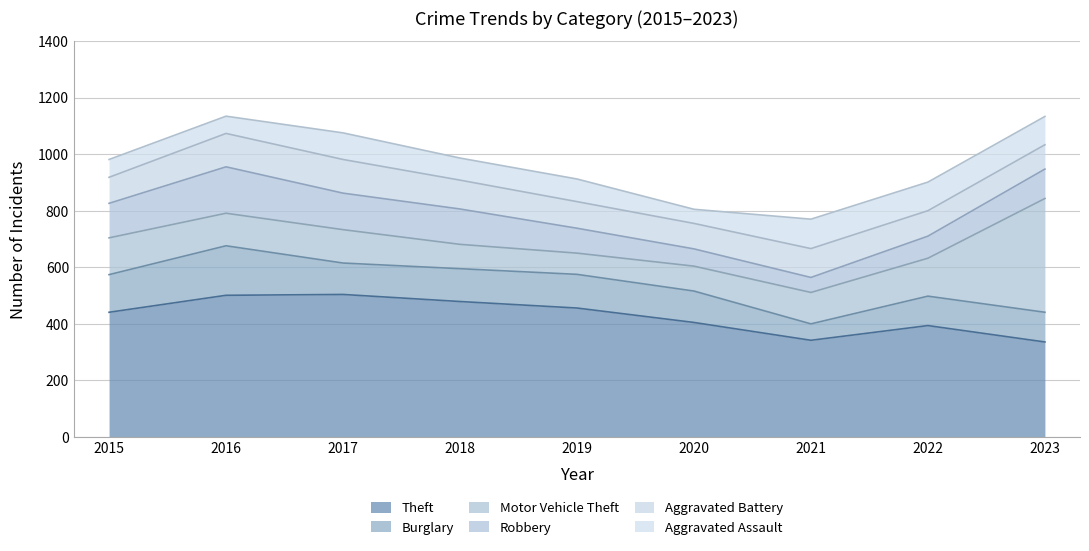

At which category does the chart reach its minimum across all series?

2020